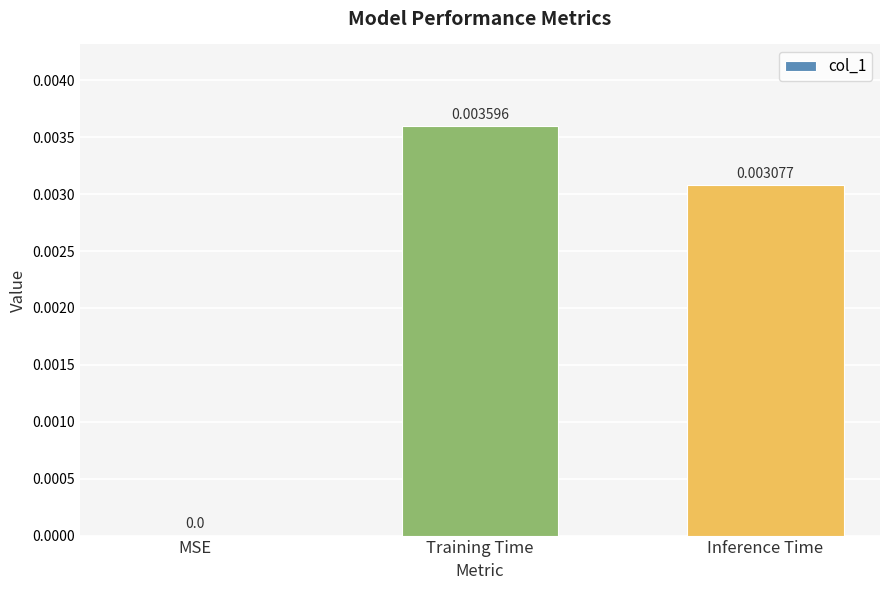

How many categories are shown in the chart?

3